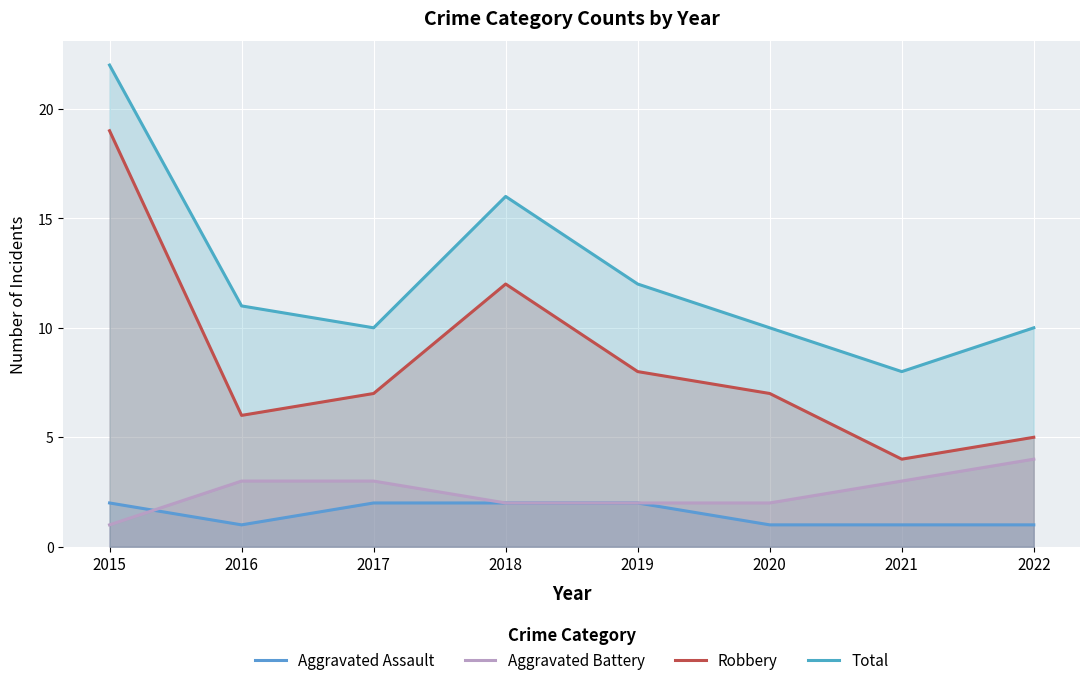

Is it true that Total equals 10 at 2017?

True